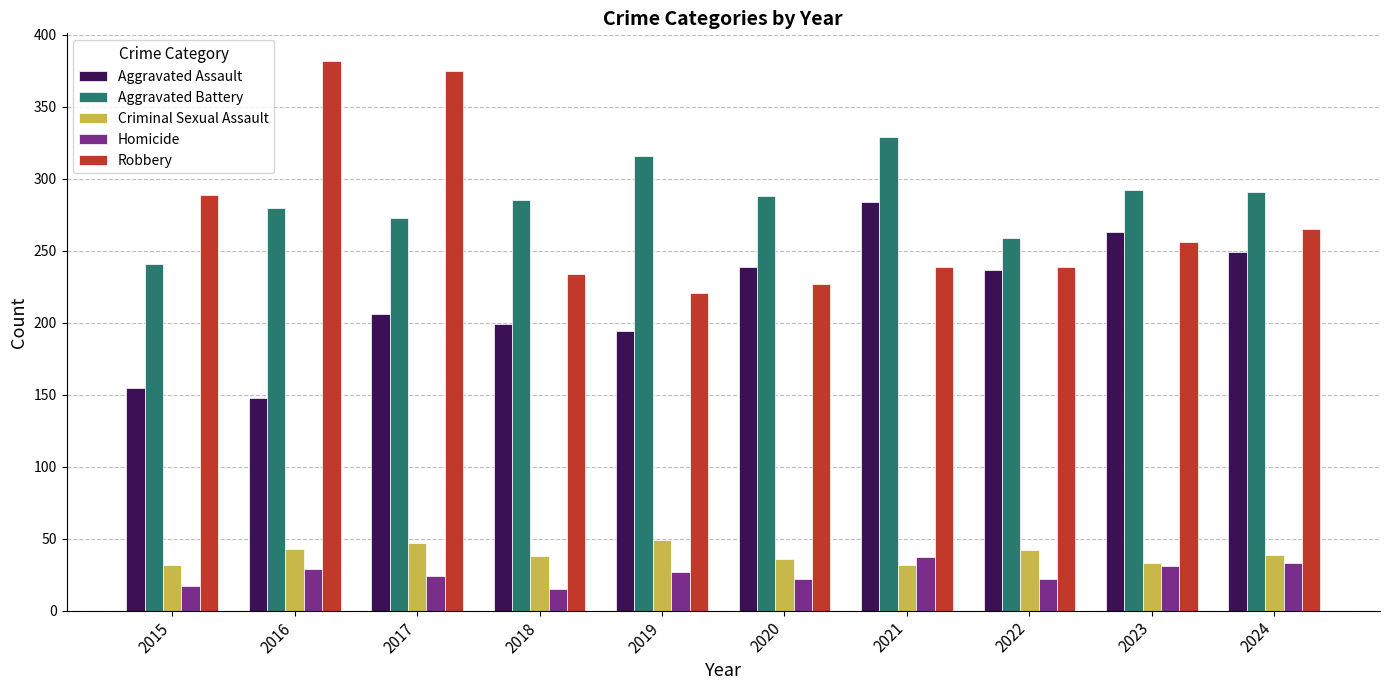

What are all the series names shown in the legend?

Aggravated Assault, Aggravated Battery, Criminal Sexual Assault, Homicide, Robbery